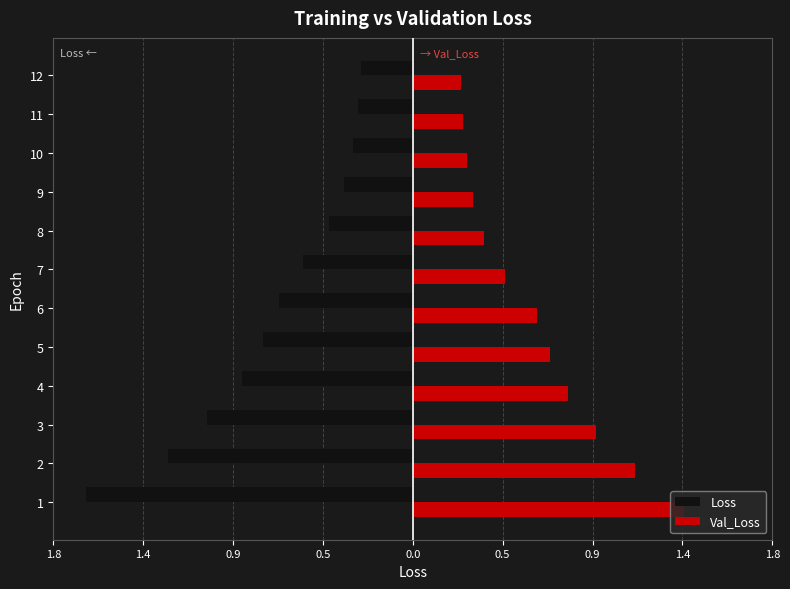

What are all the series names shown in the legend?

Loss, Val_Loss